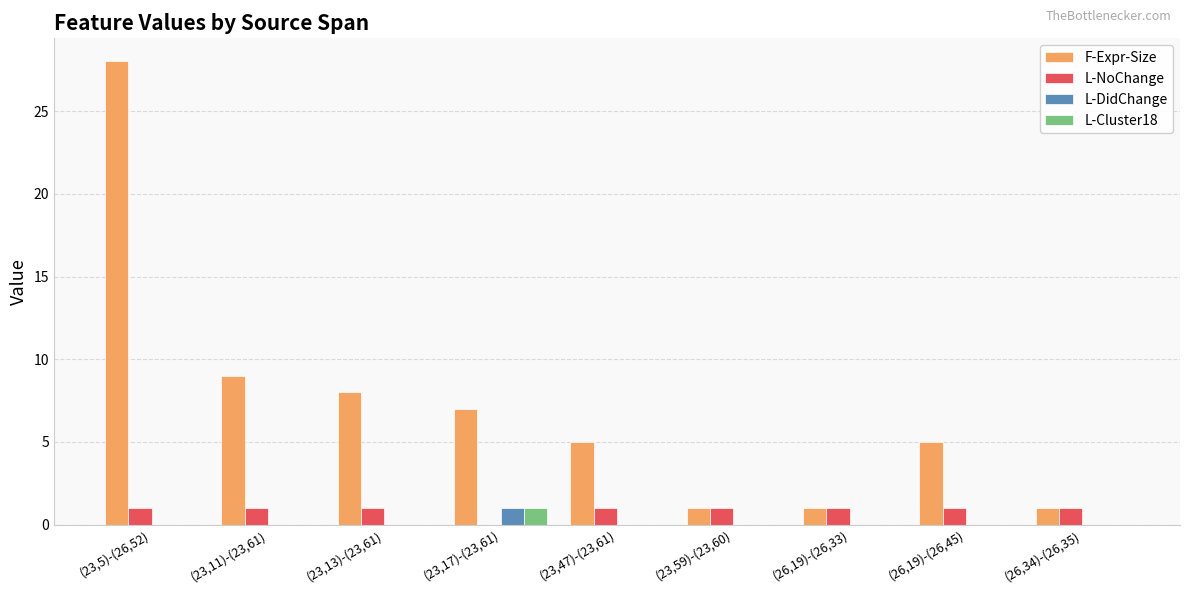

The L-DidChange series shows 0 at (23,11)-(23,61). True or false?

True